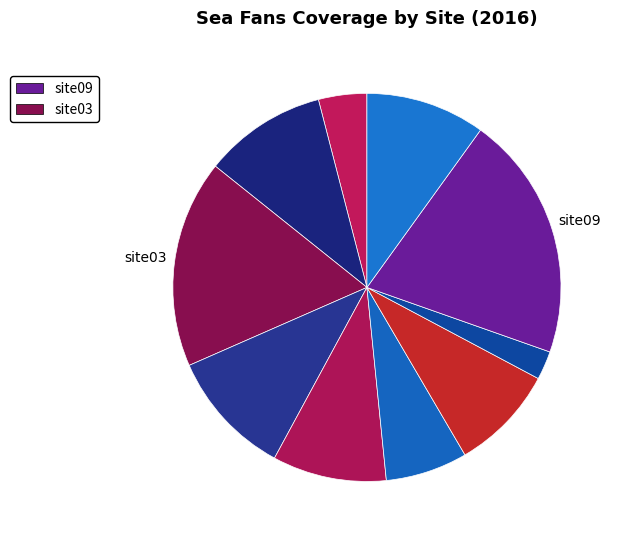

How many segments does this pie chart have?

10